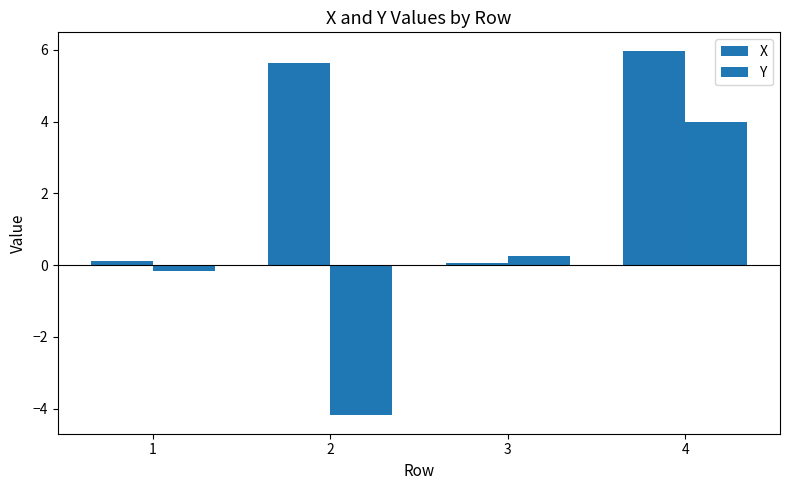

What is the average value of the X series?

3.0